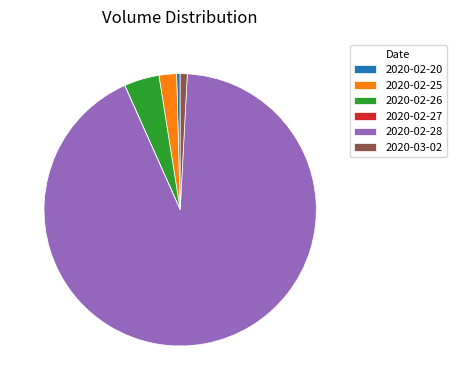

Do 2020-02-25 and 2020-02-28 together represent more than half of the pie?

Yes